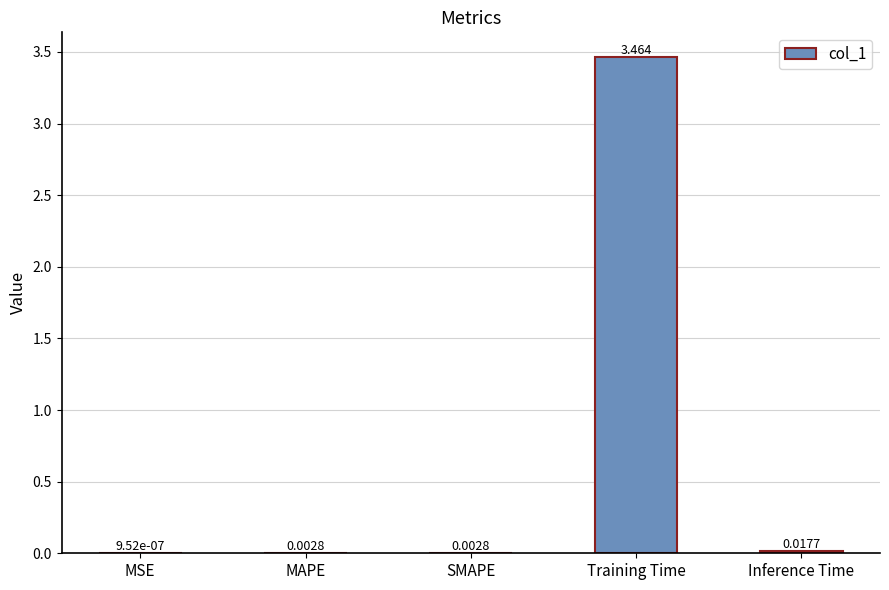

Which label corresponds to the largest value in the chart?

Training Time